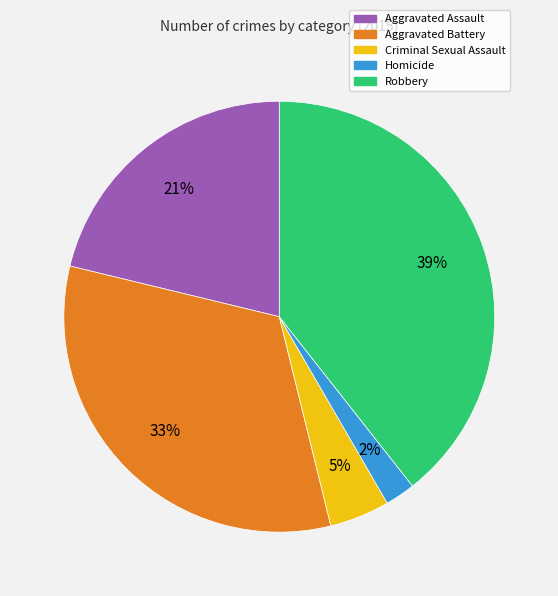

What percentage is the Robbery slice, to the nearest percent?

39%